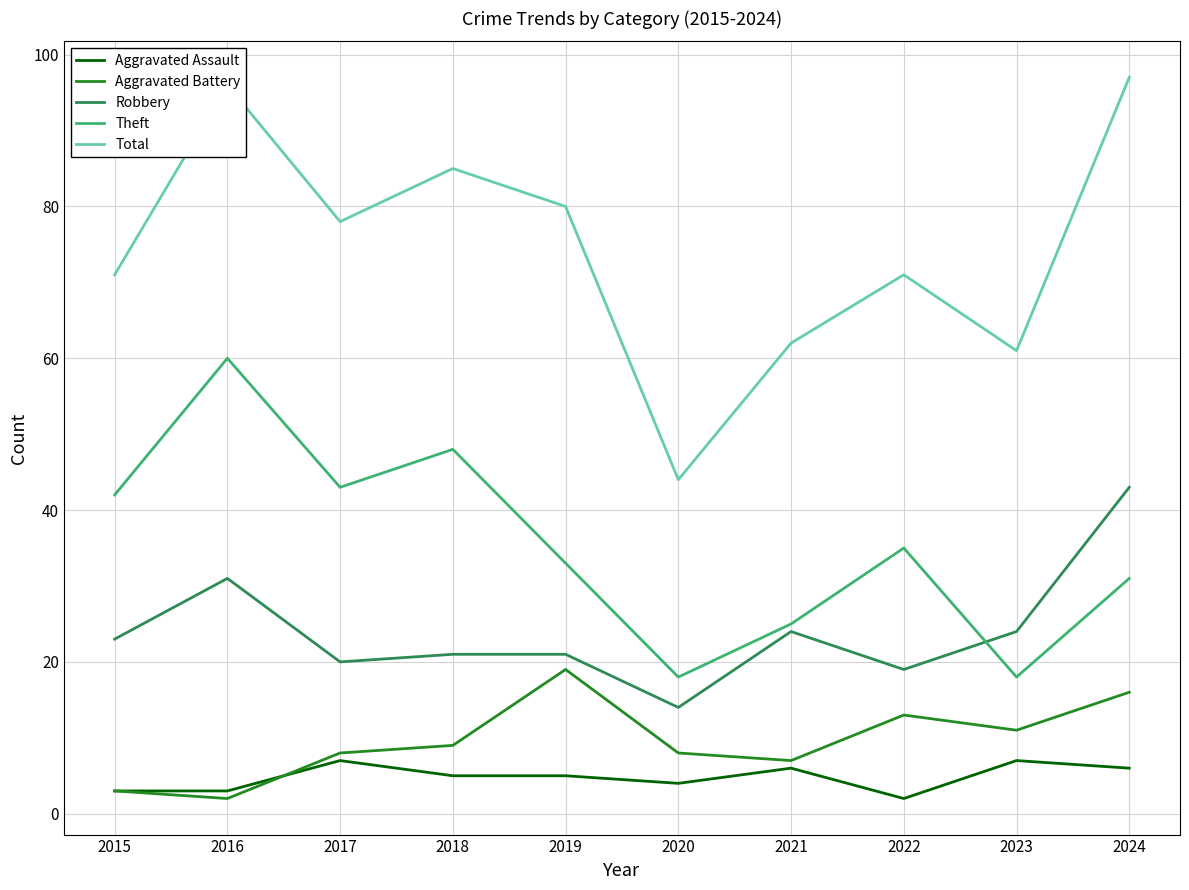

Which series has the largest range (max minus min)?

Total